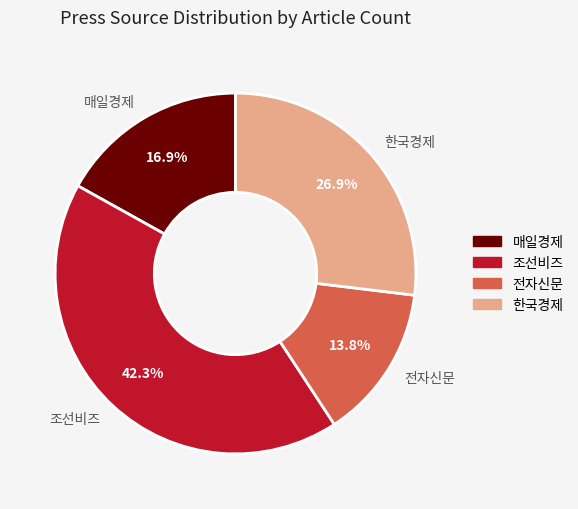

Does any single category account for the majority?

No